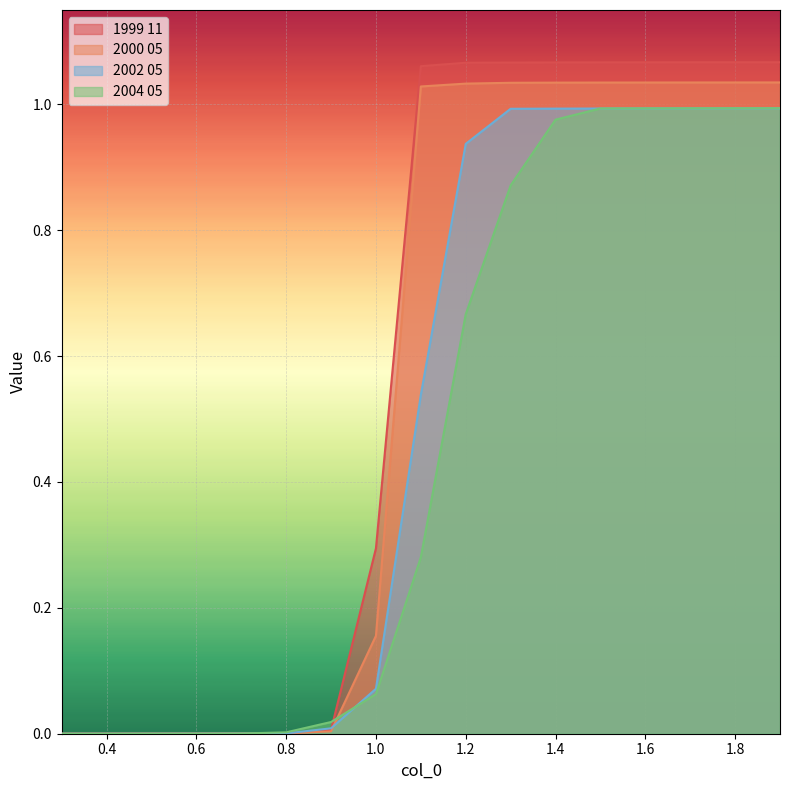

Count the number of data series in this chart.

4